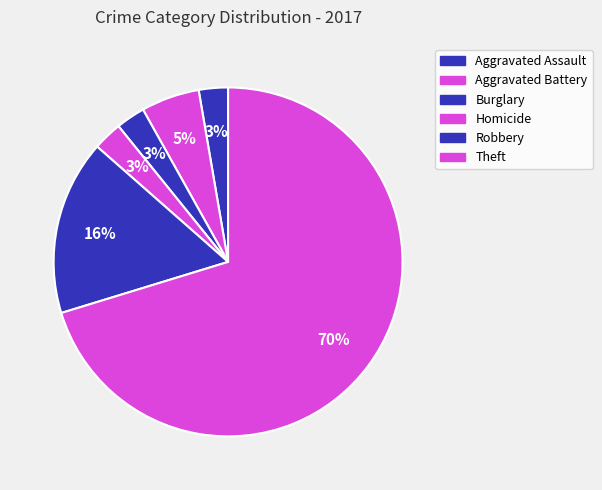

What percentage do Aggravated Assault and Homicide together represent?

5.4%